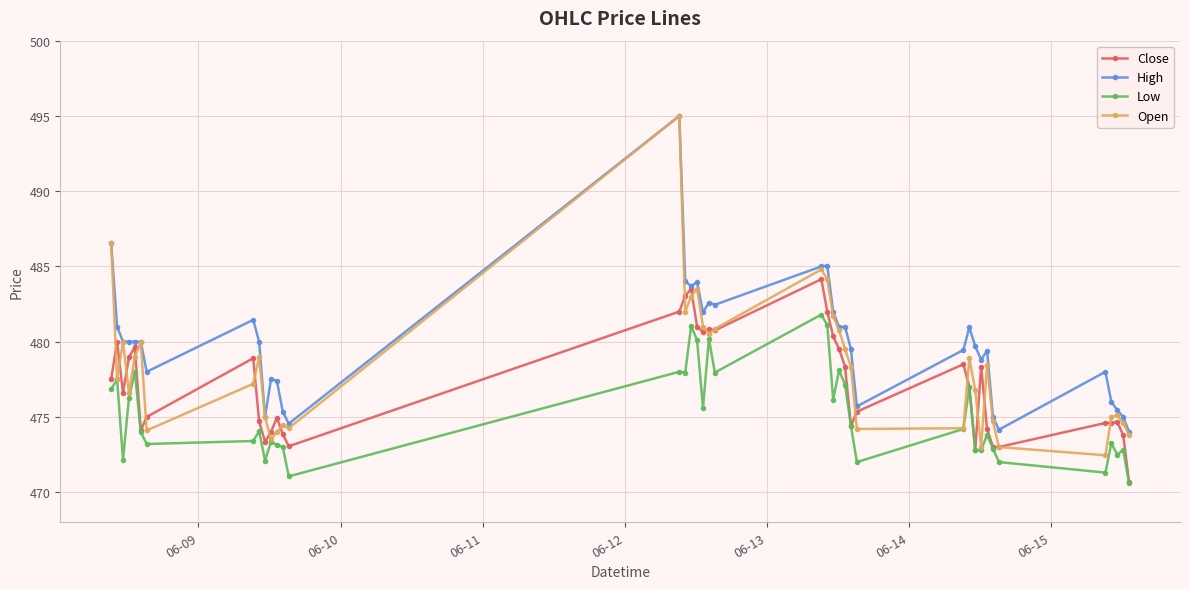

What is the smallest value displayed?

470.6